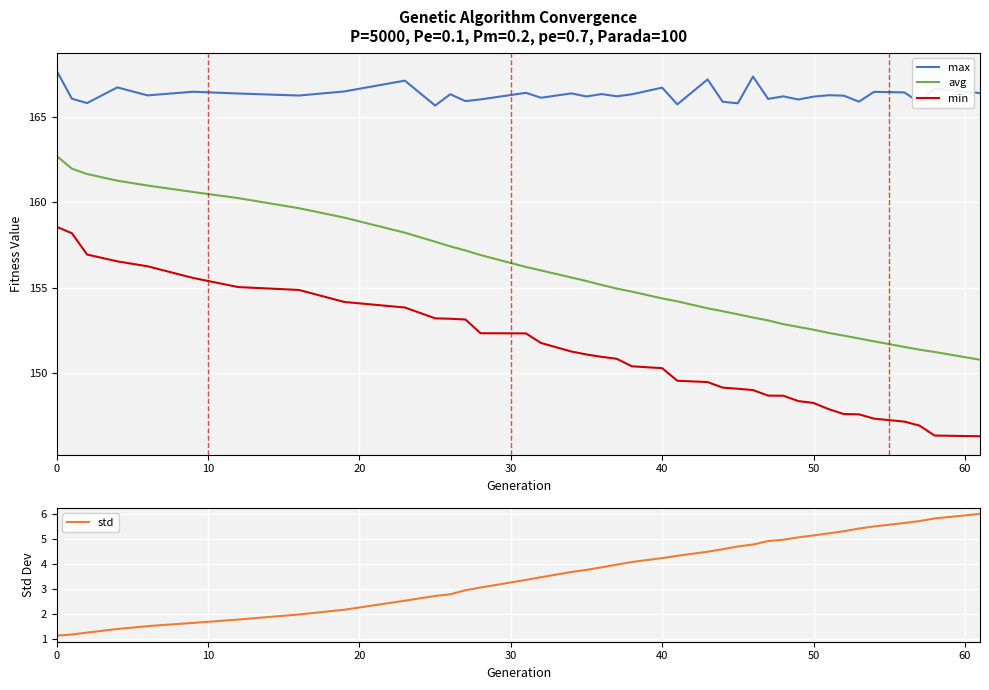

What is the value of the min point at the 10th from the left?

153.8